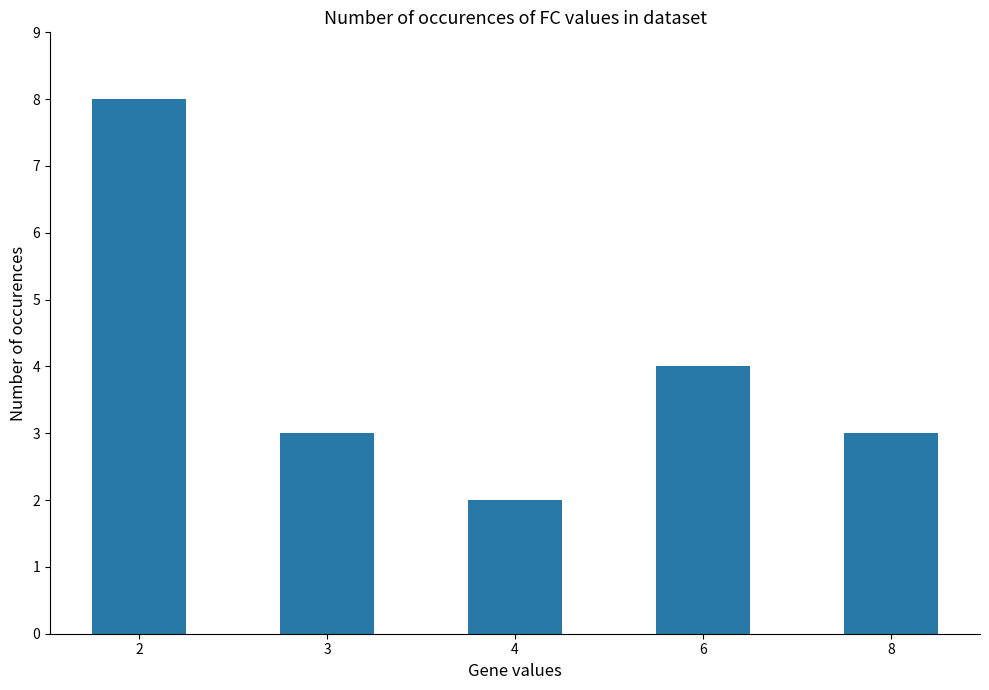

What is the ratio of the value at 8 to the value at 3?

1.0